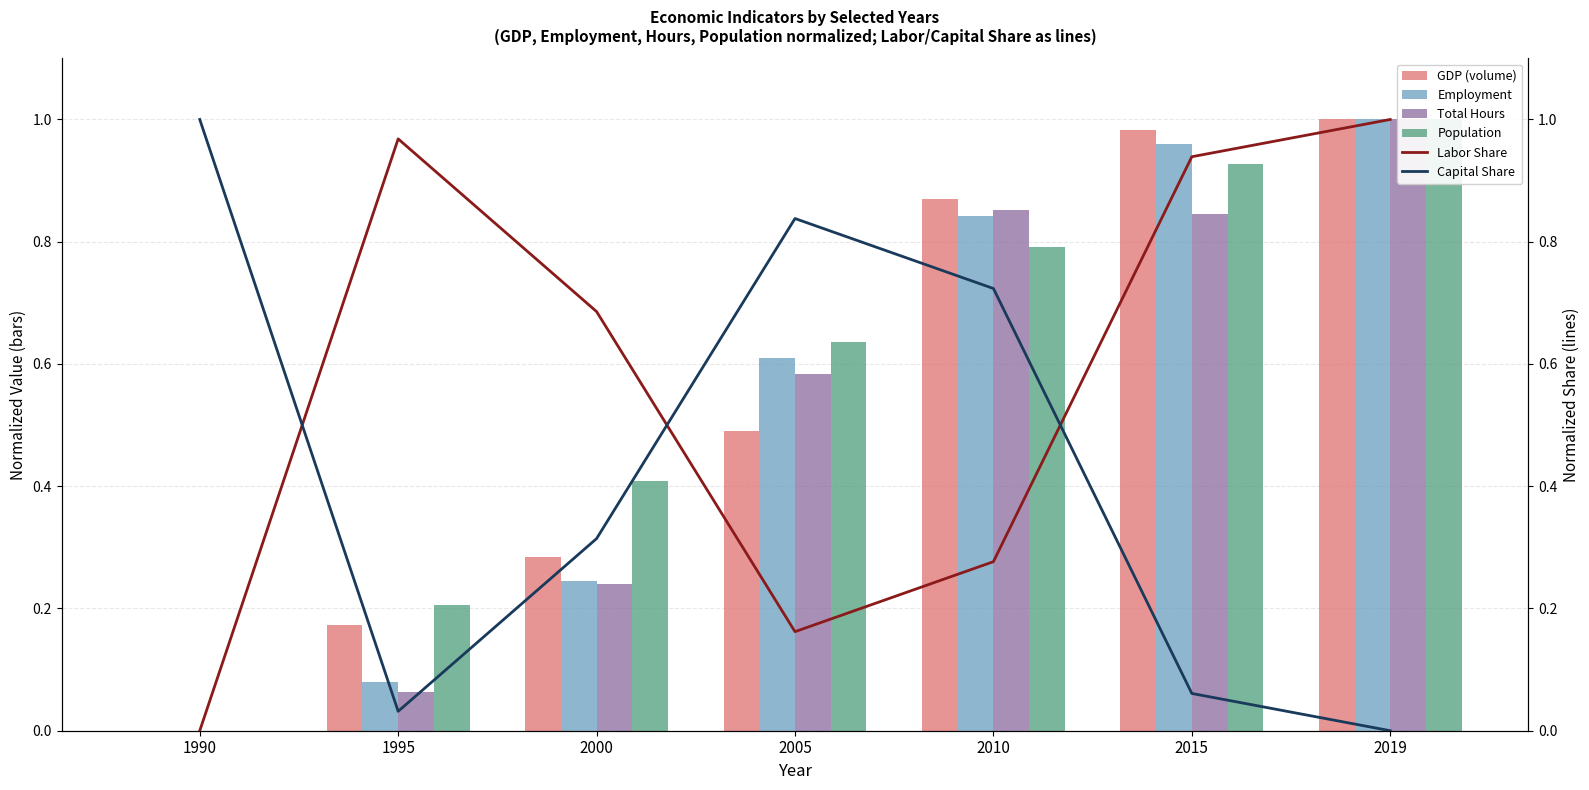

What are all the series names shown in the legend?

GDP (volume), Employment, Total Hours, Population, Labor Share, Capital Share